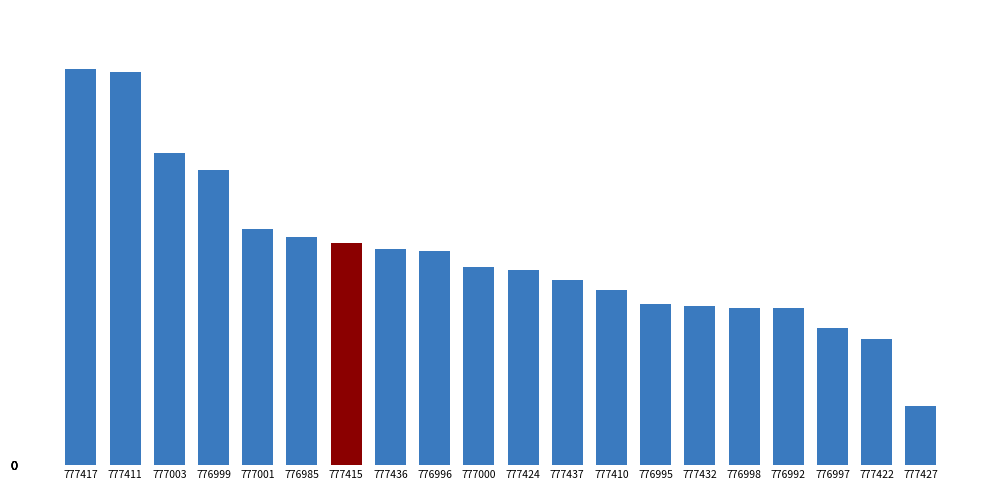

What is the change in value from 777424 to 777410?

-0.8